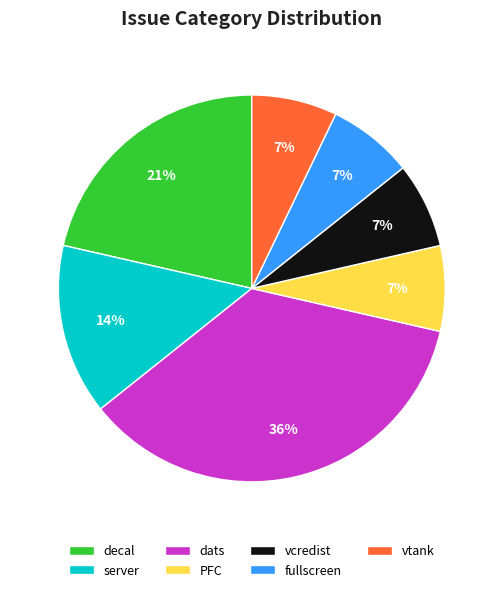

Approximately how many times larger is the value at fullscreen compared to vcredist?

1.0